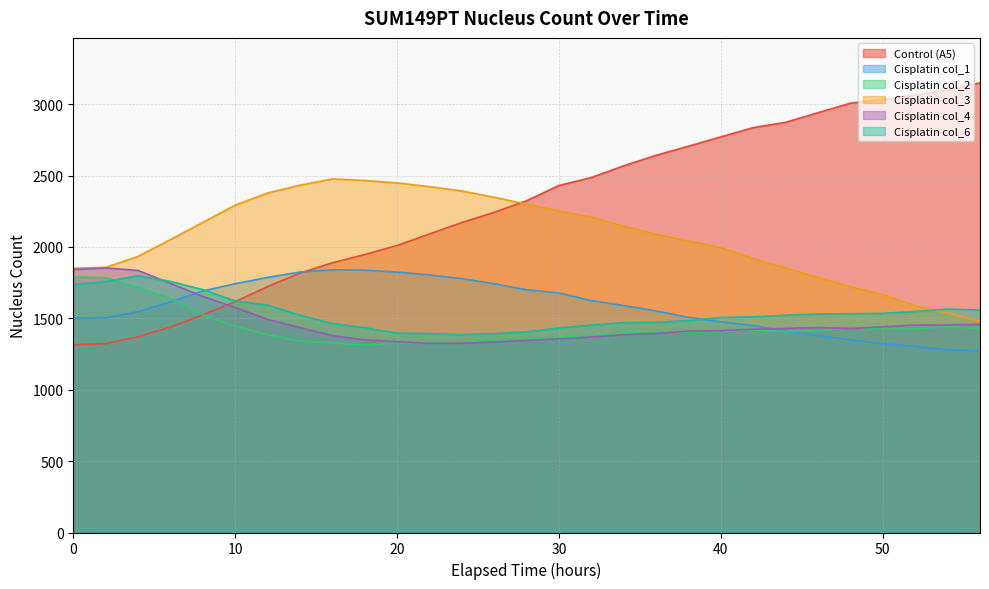

How many interior local valleys does the Cisplatin col_2 series have?

4